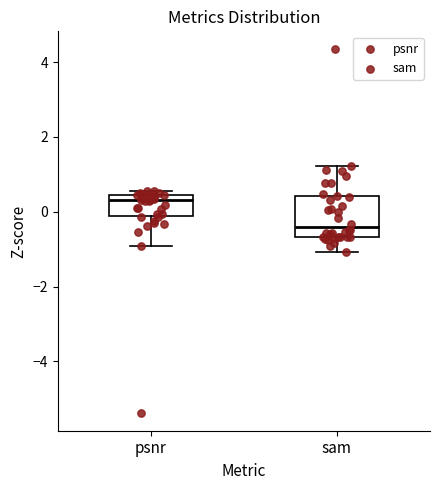

Where does the lower whisker of the box for sam end on the y-axis? The values are not printed on the chart, so give them approximately, as read against the axis.

-1.0